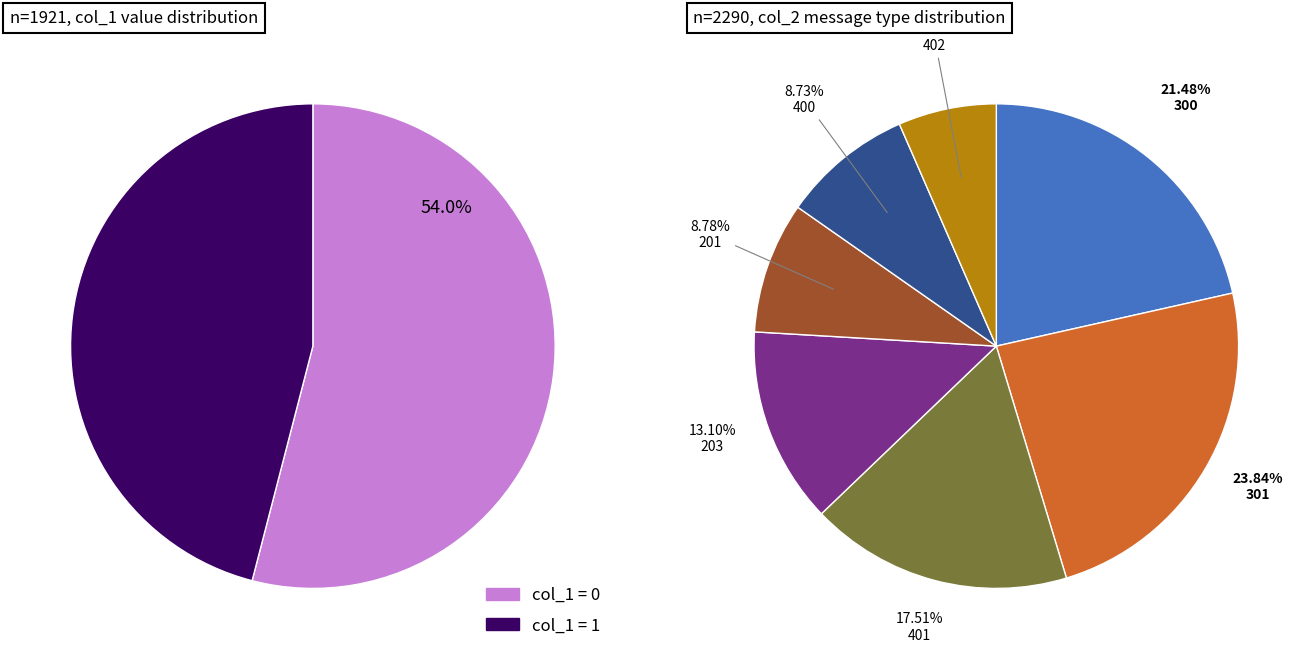

Does any single category account for the majority?

No